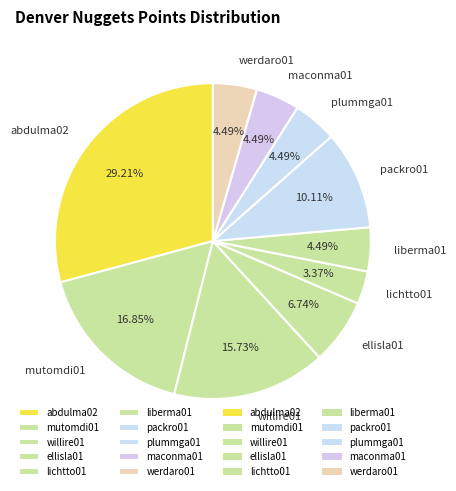

The lichtto01 slice represents 3% of the pie. True or false?

True